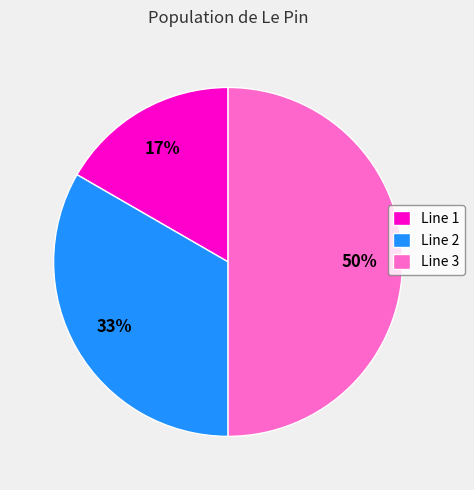

Count the number of slices in the pie.

3